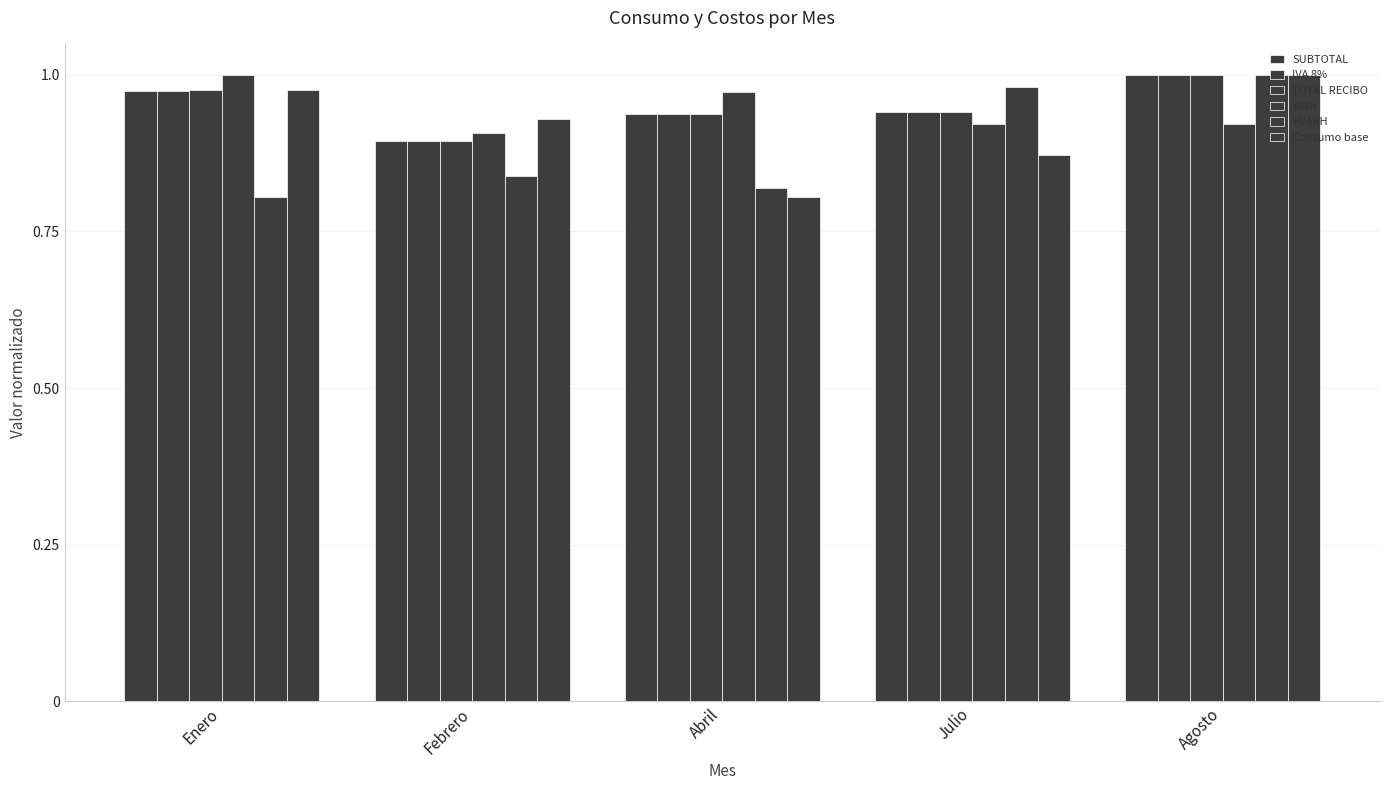

What is the value of the TOTAL RECIBO bar at the 3rd from the left?

0.9